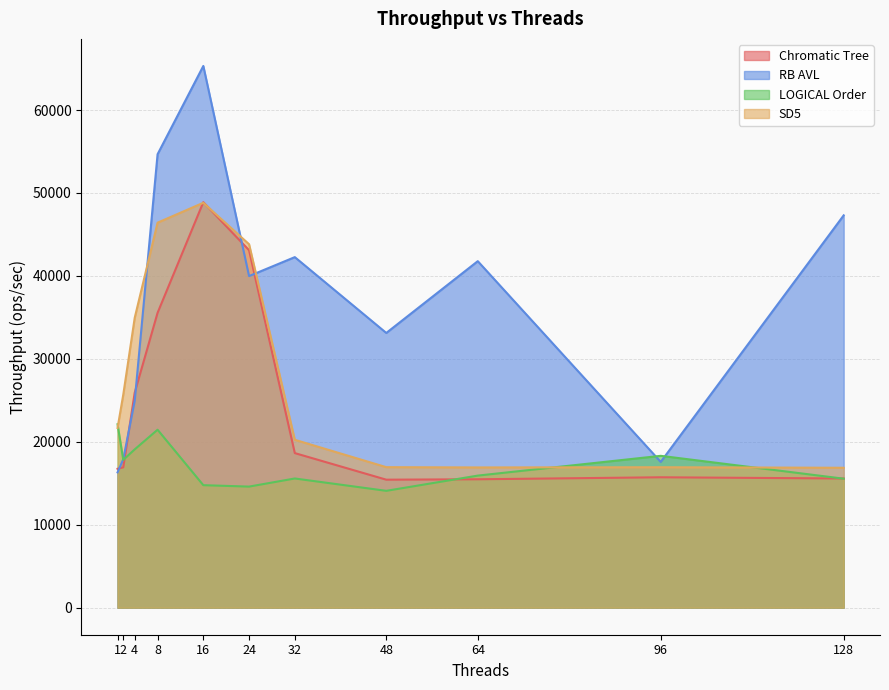

Which series ends up on top after the final intersection of LOGICAL Order and RB AVL?

RB AVL